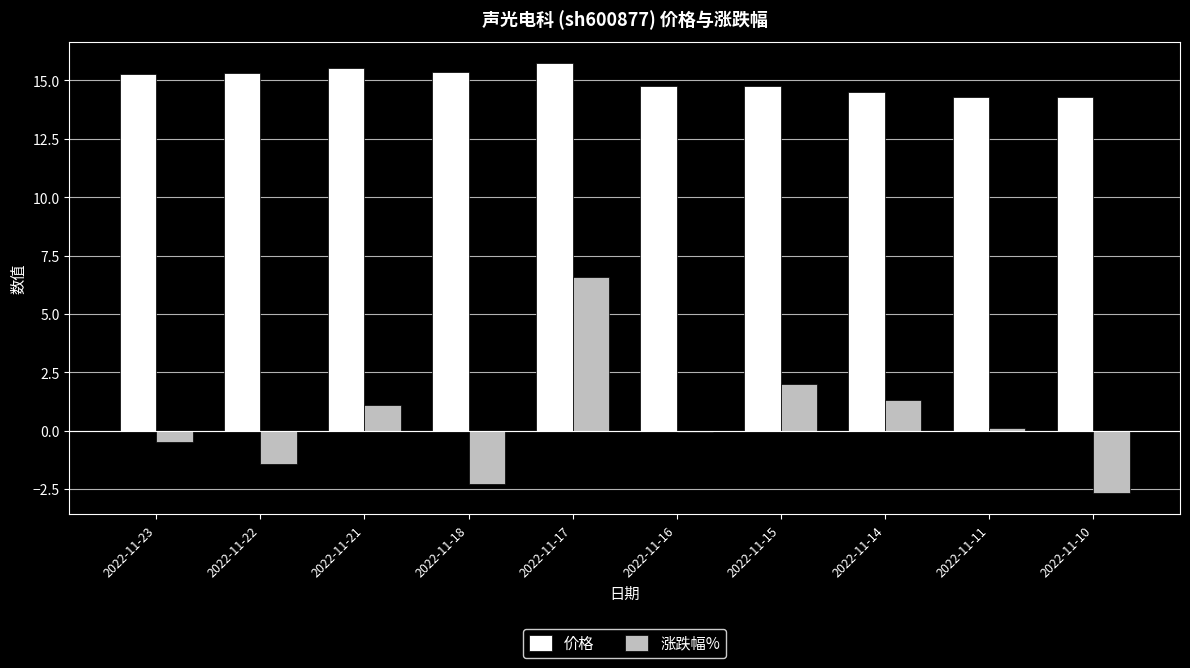

What is the spread (max minus min) of values at 2022-11-21?

14.4